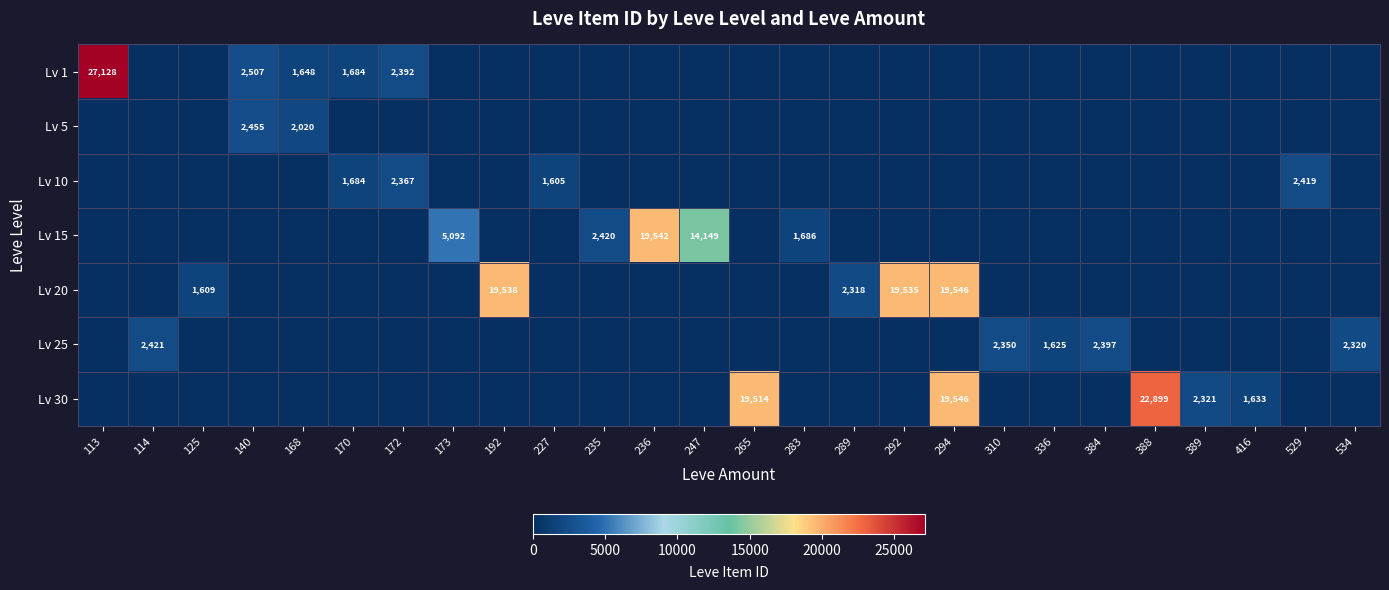

What is the difference between the Lv 30 values at 388 and 294?

3353